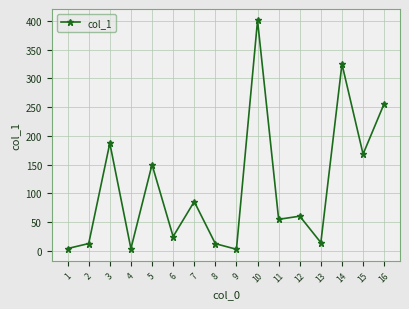

Count the number of data series in this chart.

1